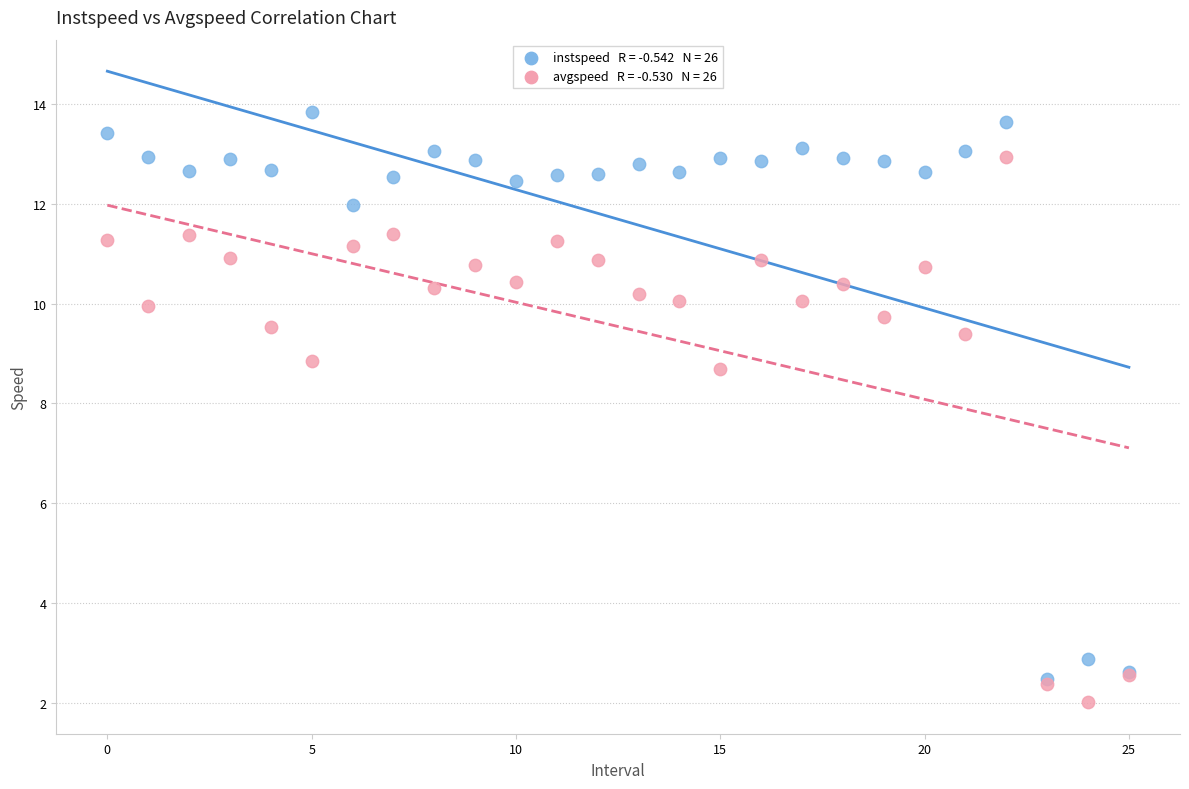

Across all series, what Y value is closest to 7?

8.7